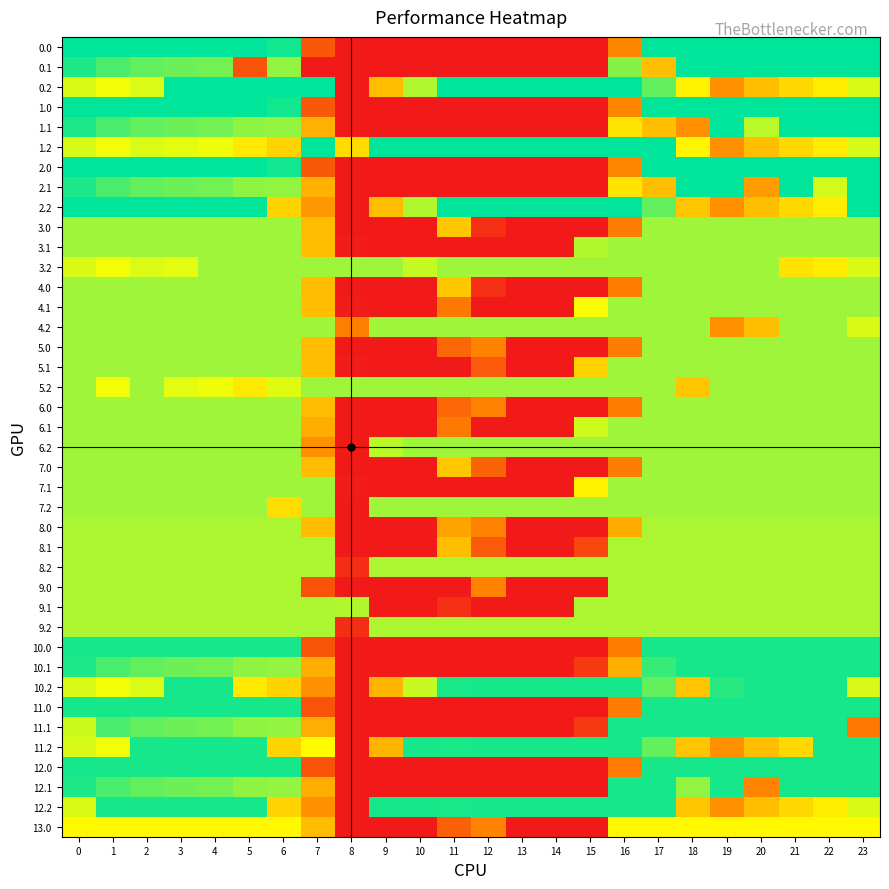

Between 15 and 22, which is larger?

22